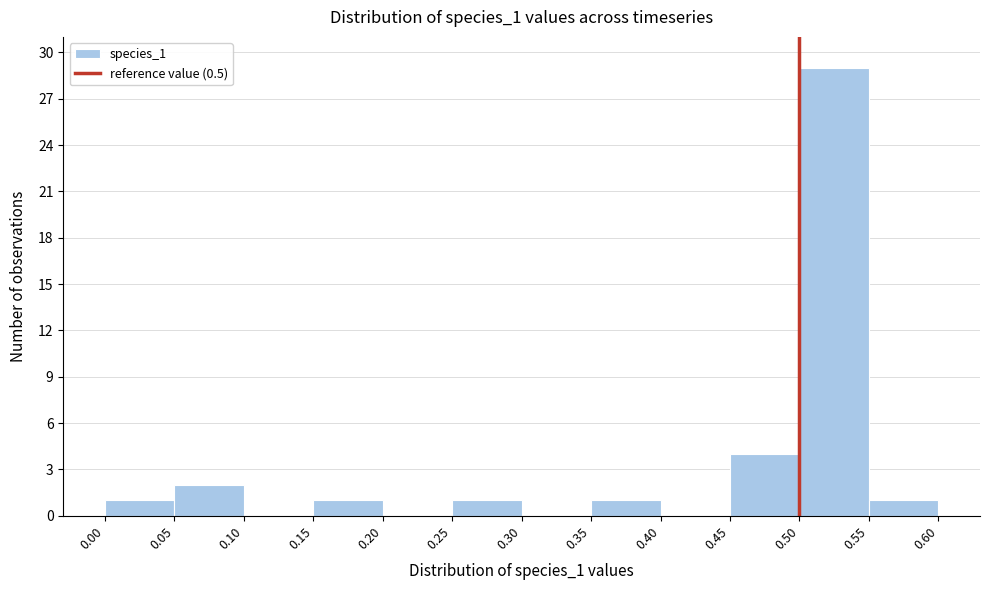

Reading left to right, list every bar in this chart as the range it spans on the x-axis followed by its height. The values are not printed on the chart, so give them approximately, as read against the axis.

0.00 to 0.05: 1
0.05 to 0.10: 2
0.10 to 0.15: 0
0.15 to 0.20: 1
0.20 to 0.25: 0
0.25 to 0.30: 1
0.30 to 0.35: 0
0.35 to 0.40: 1
0.40 to 0.45: 0
0.45 to 0.50: 4
0.50 to 0.55: 29
0.55 to 0.60: 1